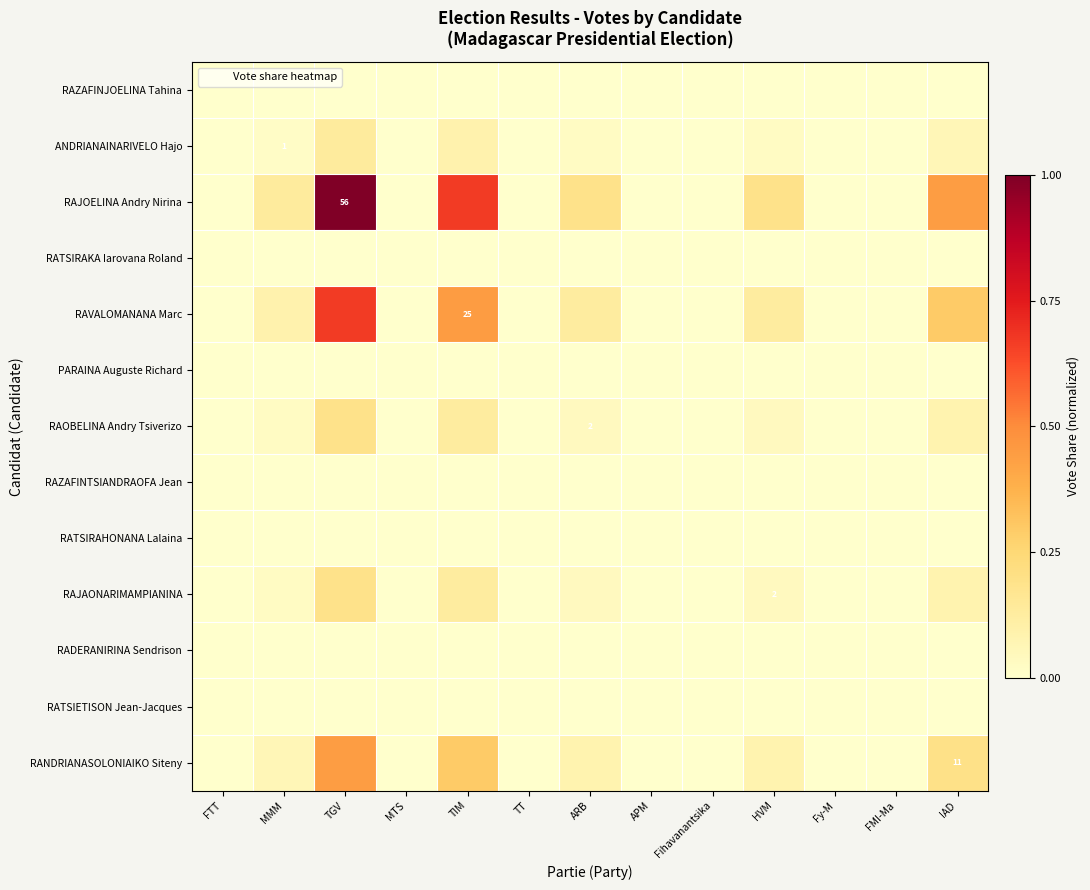

At how many categories does at least one series exceed 0?

6